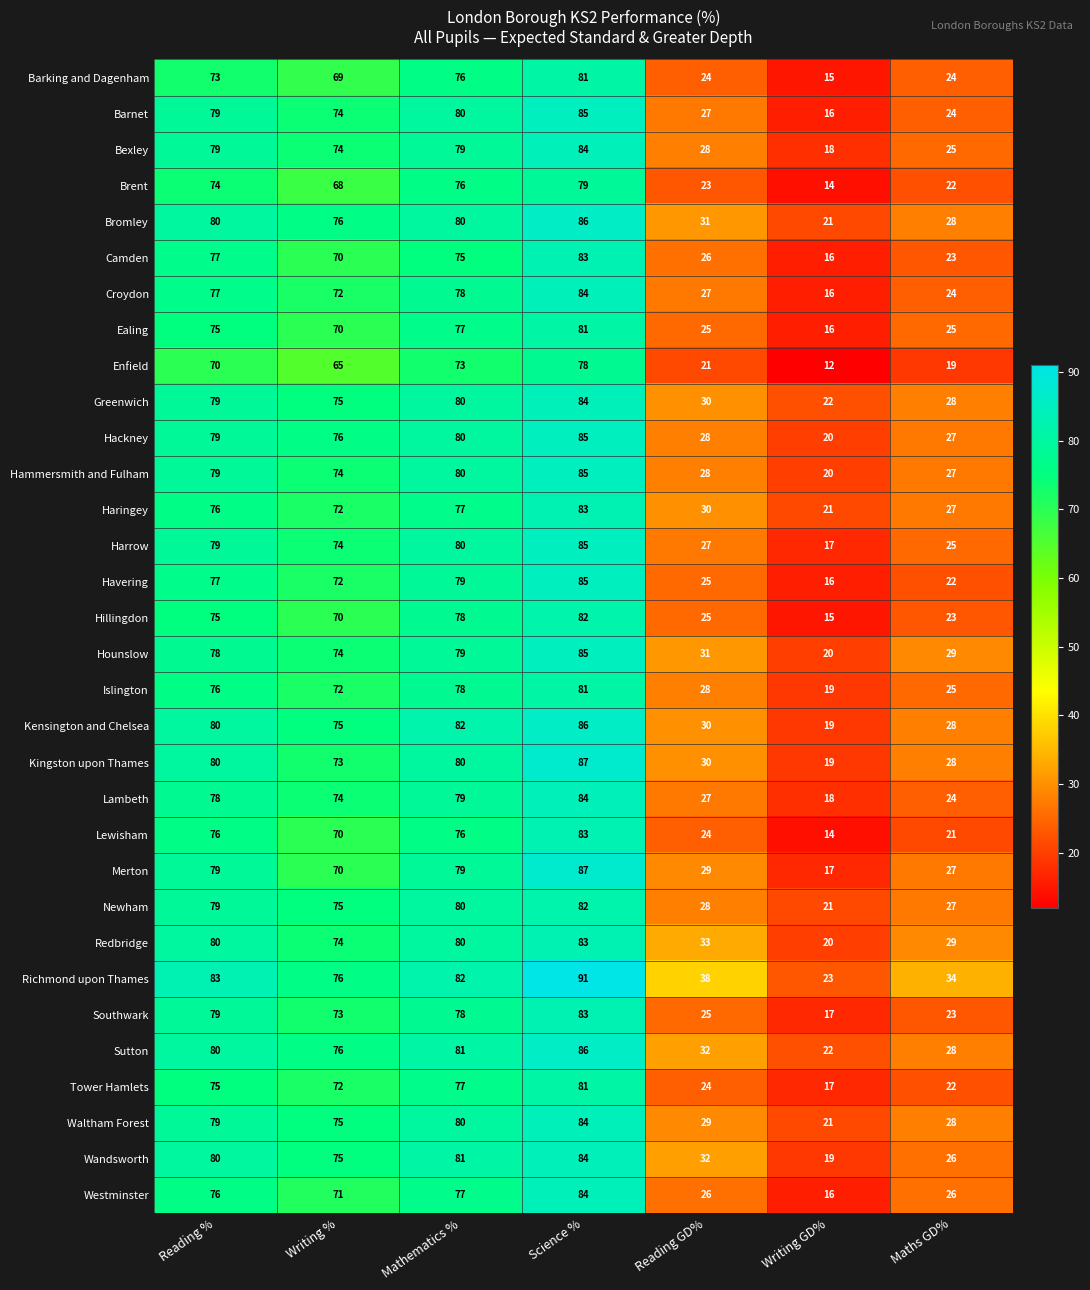

List the labels in order of Barnet value, smallest first.

Writing GD%, Maths GD%, Reading GD%, Writing %, Reading %, Mathematics %, Science %